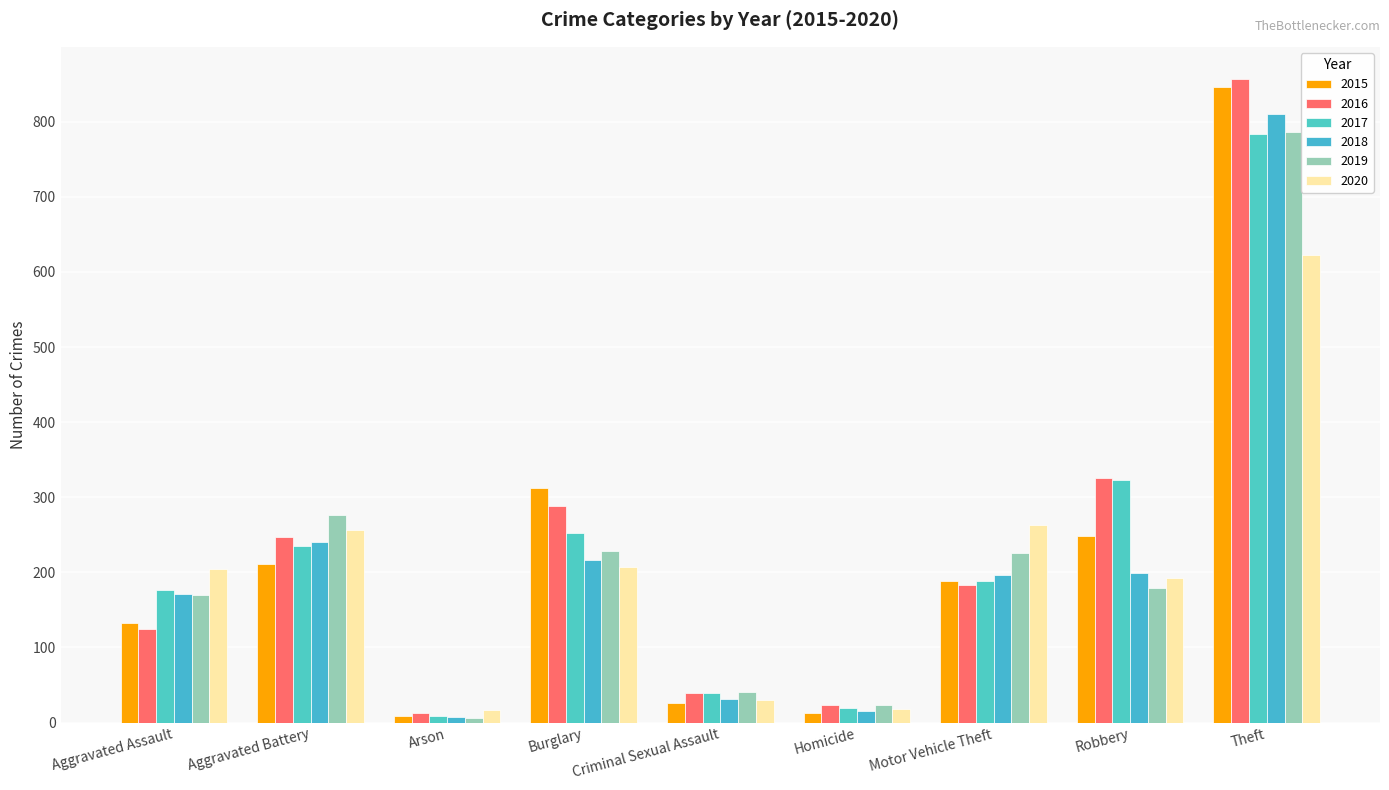

Reading right to left, list all the values displayed in this chart.

2015: Theft=846	Robbery=249	Motor Vehicle Theft=189	Homicide=13	Criminal Sexual Assault=26	Burglary=313	Arson=9	Aggravated Battery=211	Aggravated Assault=133
2016: Theft=857	Robbery=325	Motor Vehicle Theft=183	Homicide=23	Criminal Sexual Assault=40	Burglary=288	Arson=13	Aggravated Battery=247	Aggravated Assault=125
2017: Theft=784	Robbery=323	Motor Vehicle Theft=189	Homicide=19	Criminal Sexual Assault=39	Burglary=252	Arson=9	Aggravated Battery=235	Aggravated Assault=177
2018: Theft=811	Robbery=199	Motor Vehicle Theft=196	Homicide=15	Criminal Sexual Assault=31	Burglary=216	Arson=7	Aggravated Battery=240	Aggravated Assault=171
2019: Theft=786	Robbery=179	Motor Vehicle Theft=226	Homicide=24	Criminal Sexual Assault=41	Burglary=228	Arson=6	Aggravated Battery=277	Aggravated Assault=170
2020: Theft=622	Robbery=193	Motor Vehicle Theft=263	Homicide=18	Criminal Sexual Assault=30	Burglary=207	Arson=17	Aggravated Battery=256	Aggravated Assault=205